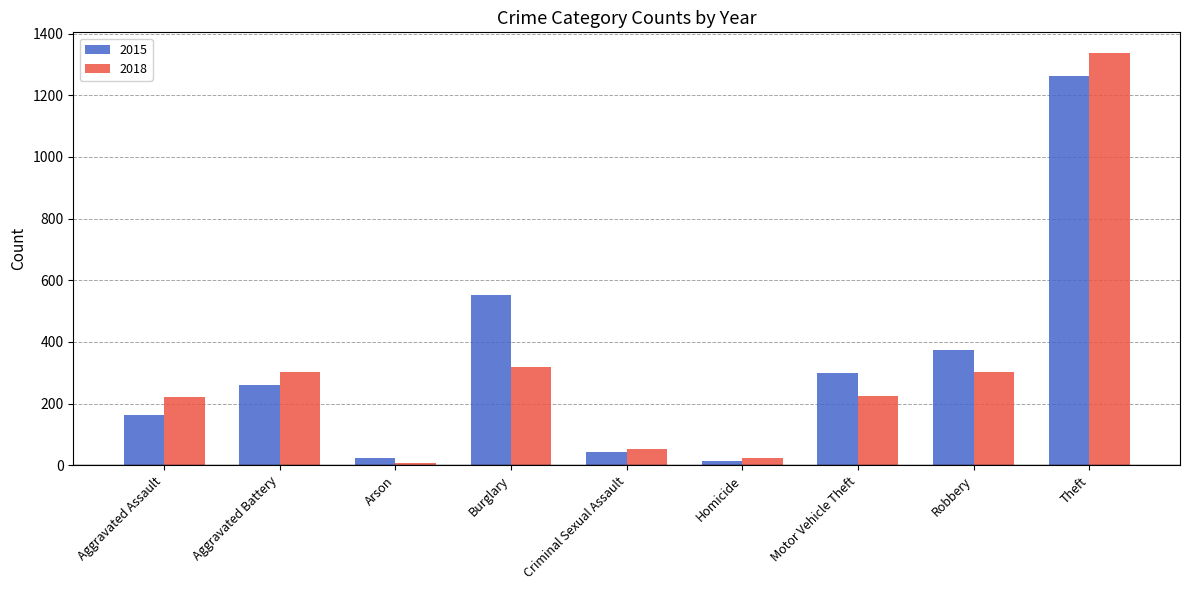

How many series are shown in this chart?

2